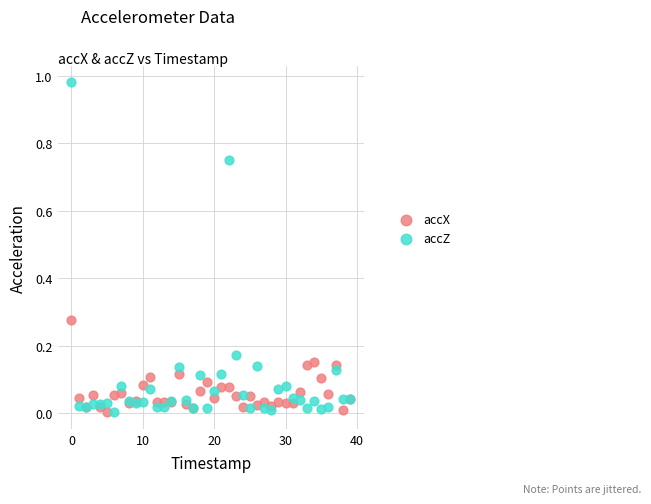

Which series has the widest spread of Y values?

accZ